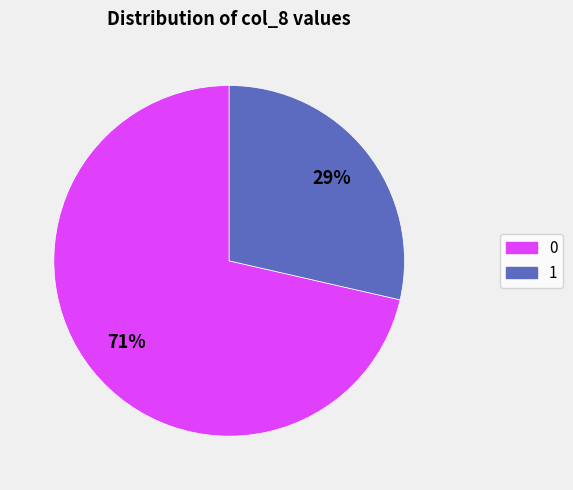

Is there a majority slice in this chart?

Yes